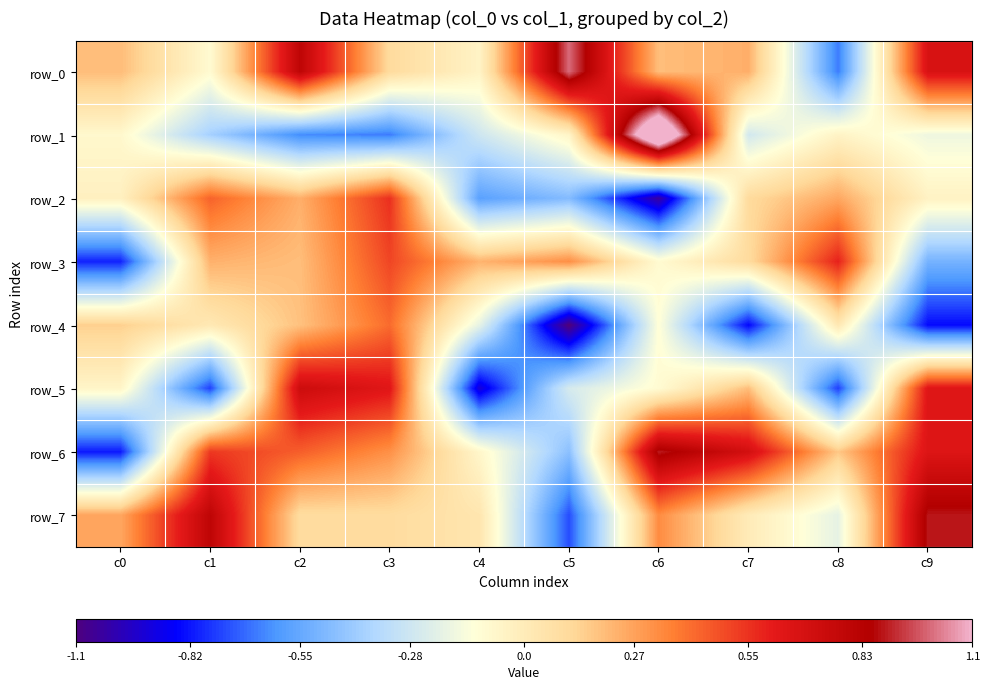

Reading left to right, what are all the values shown in this chart?

row_0: c0=0.2	c1=-0.1	c2=0.8	c3=0.1	c4=-0.0	c5=1.0	c6=0.2	c7=0.2	c8=-0.7	c9=0.7
row_1: c0=-0.1	c1=-0.4	c2=-0.6	c3=-0.7	c4=-0.3	c5=-0.1	c6=1.5	c7=-0.3	c8=-0.0	c9=-0.2
row_2: c0=-0.0	c1=0.4	c2=0.2	c3=0.6	c4=-0.6	c5=-0.5	c6=-1.0	c7=0.1	c8=0.3	c9=-0.0
row_3: c0=-0.8	c1=0.2	c2=0.2	c3=0.5	c4=0.2	c5=0.3	c6=-0.1	c7=0.1	c8=0.6	c9=-0.5
row_4: c0=0.1	c1=0.0	c2=0.2	c3=0.4	c4=-0.2	c5=-1.1	c6=-0.1	c7=-0.8	c8=0.0	c9=-0.8
row_5: c0=-0.1	c1=-0.7	c2=0.7	c3=0.6	c4=-0.9	c5=-0.3	c6=-0.1	c7=0.2	c8=-0.8	c9=0.6
row_6: c0=-0.8	c1=0.5	c2=0.4	c3=0.3	c4=-0.1	c5=-0.5	c6=0.9	c7=0.7	c8=0.2	c9=0.6
row_7: c0=0.3	c1=0.8	c2=0.1	c3=0.1	c4=0.0	c5=-0.7	c6=0.3	c7=0.0	c8=-0.2	c9=0.9